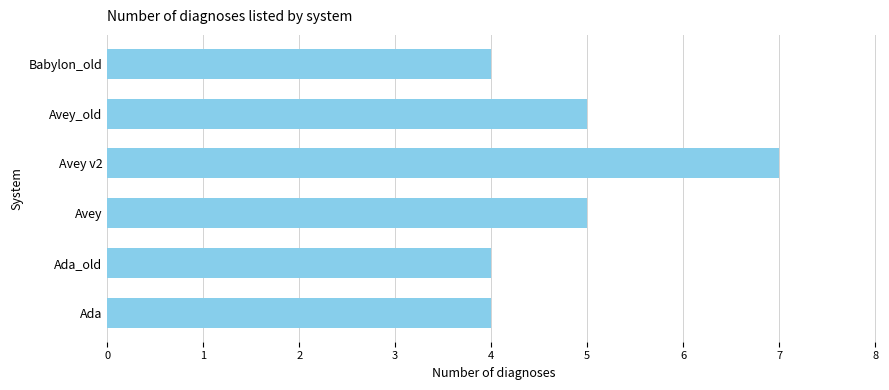

How many data points are less than 5?

3